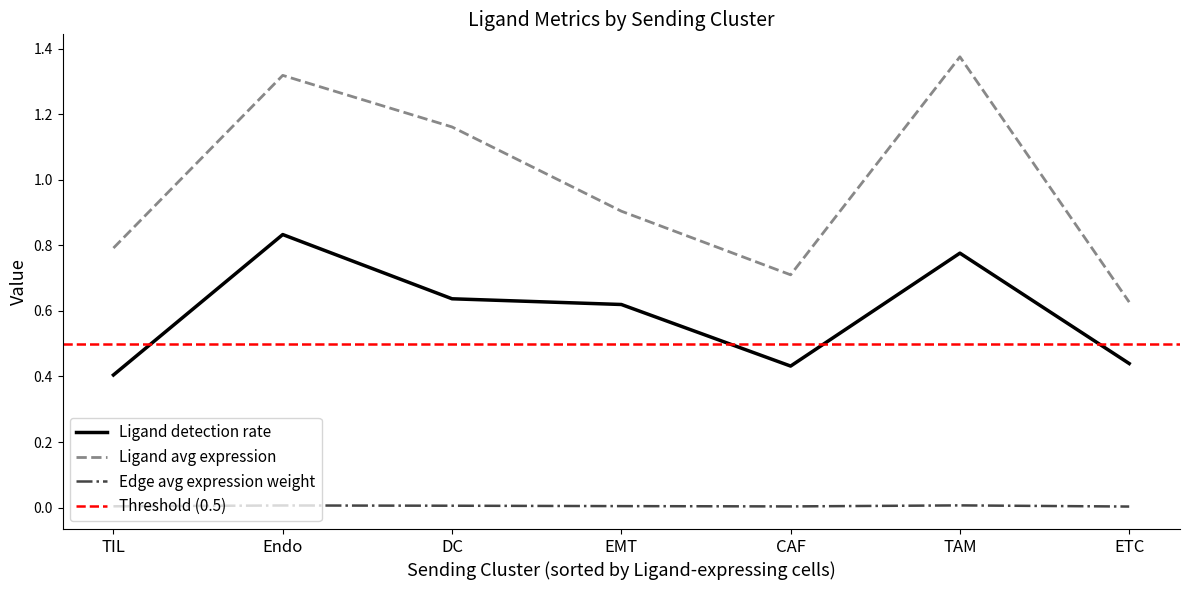

True or false: Ligand avg expression and Edge avg expression weight intersect in this chart.

False